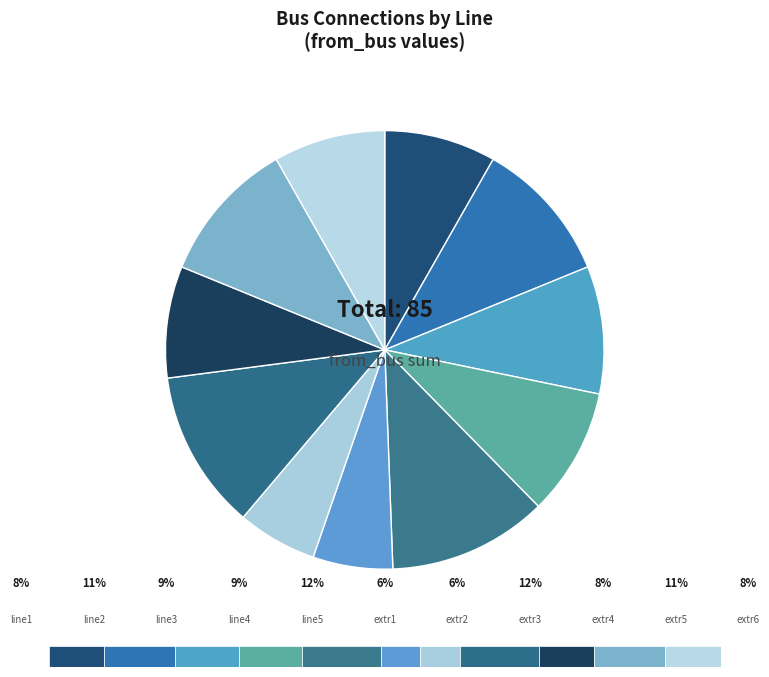

What is the change in value from line1 to line3?

+1